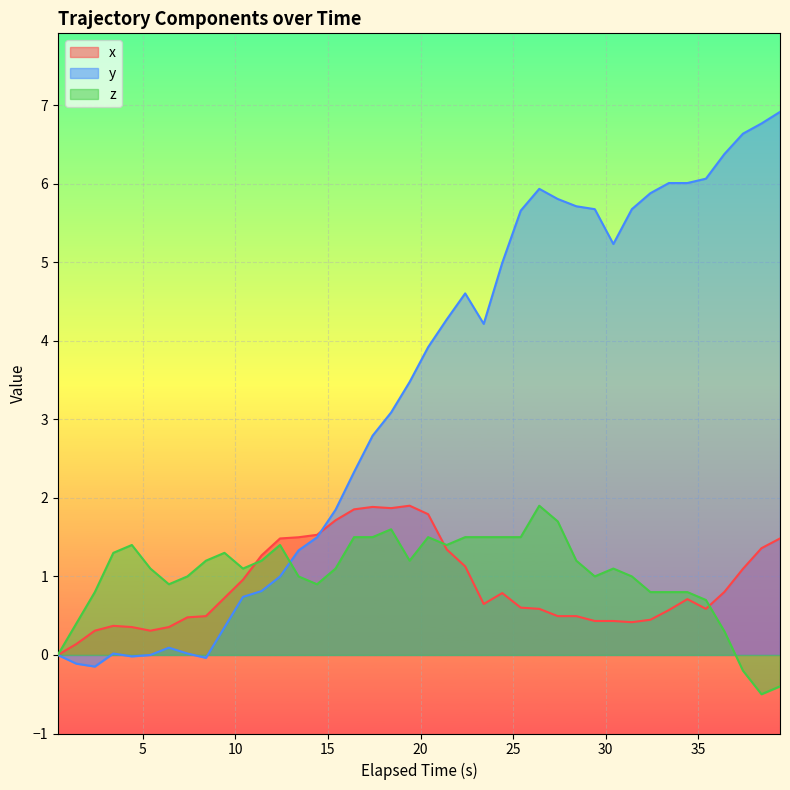

What is the sum of all x values?

35.7